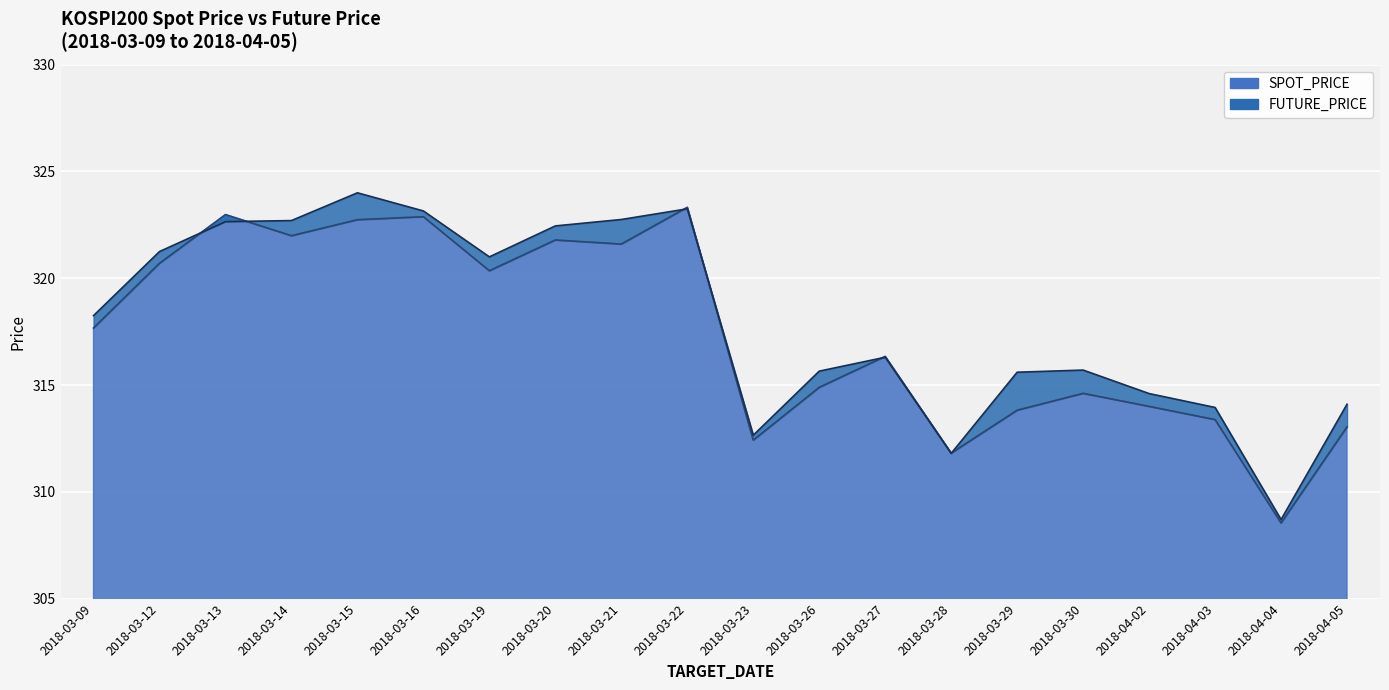

Rank the series at 2018-03-26 from highest to lowest value.

FUTURE_PRICE, SPOT_PRICE